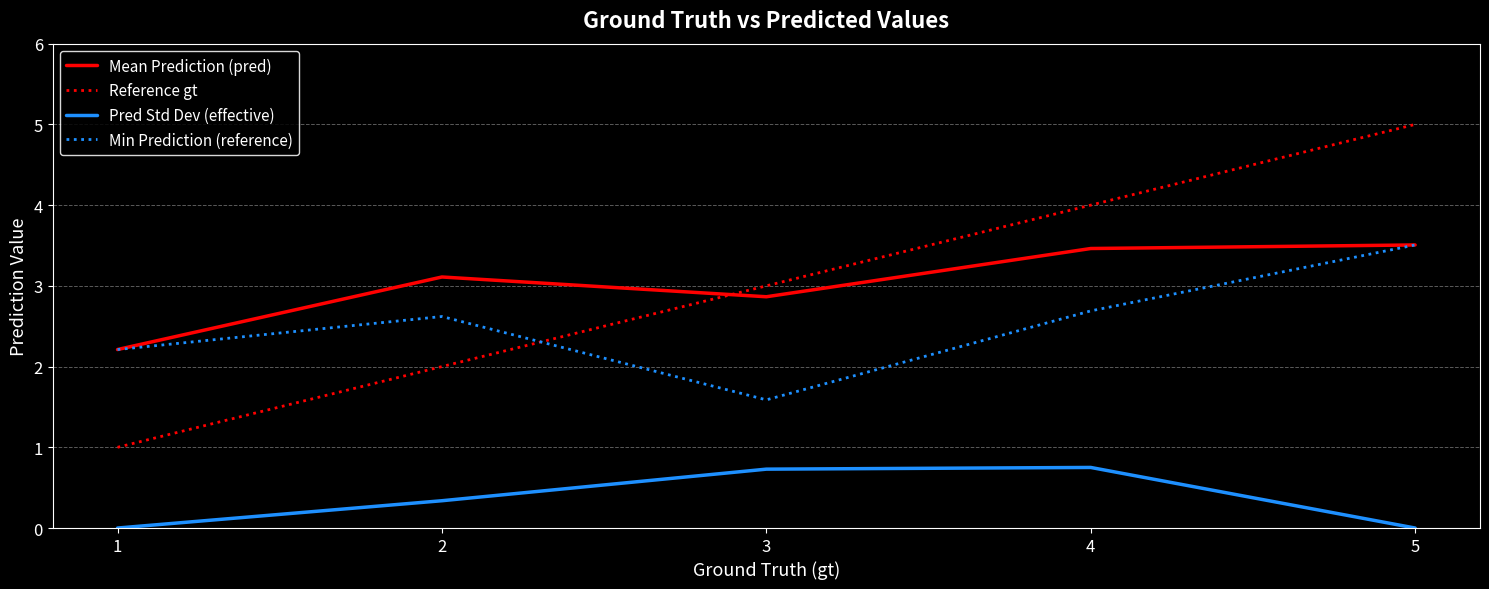

Where do Reference gt and Min Prediction (reference) first cross each other?

2 and 3